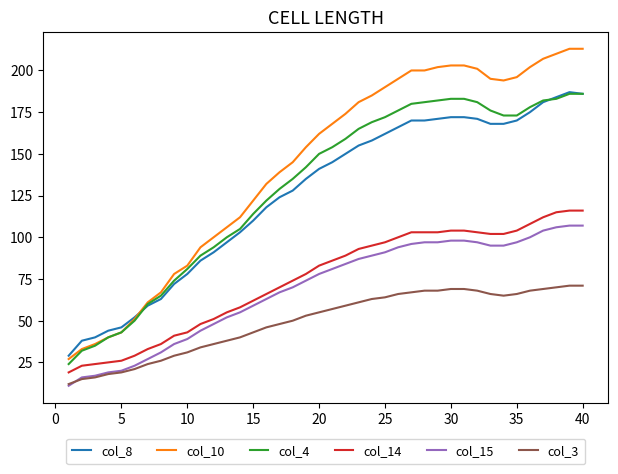

Which series has the largest range (max minus min)?

col_10